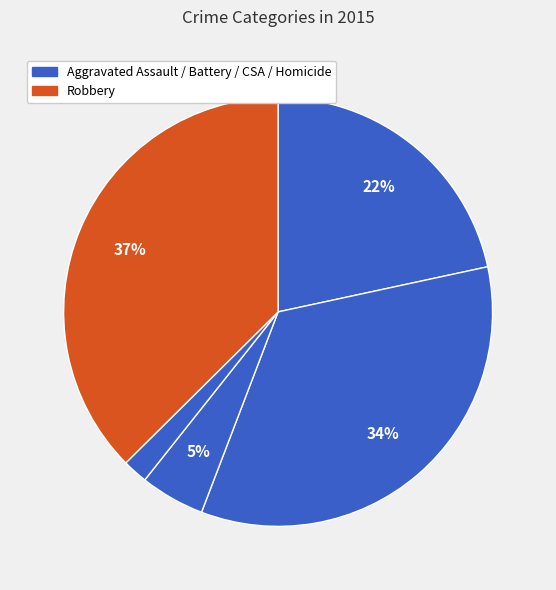

Count the number of slices in the pie.

5